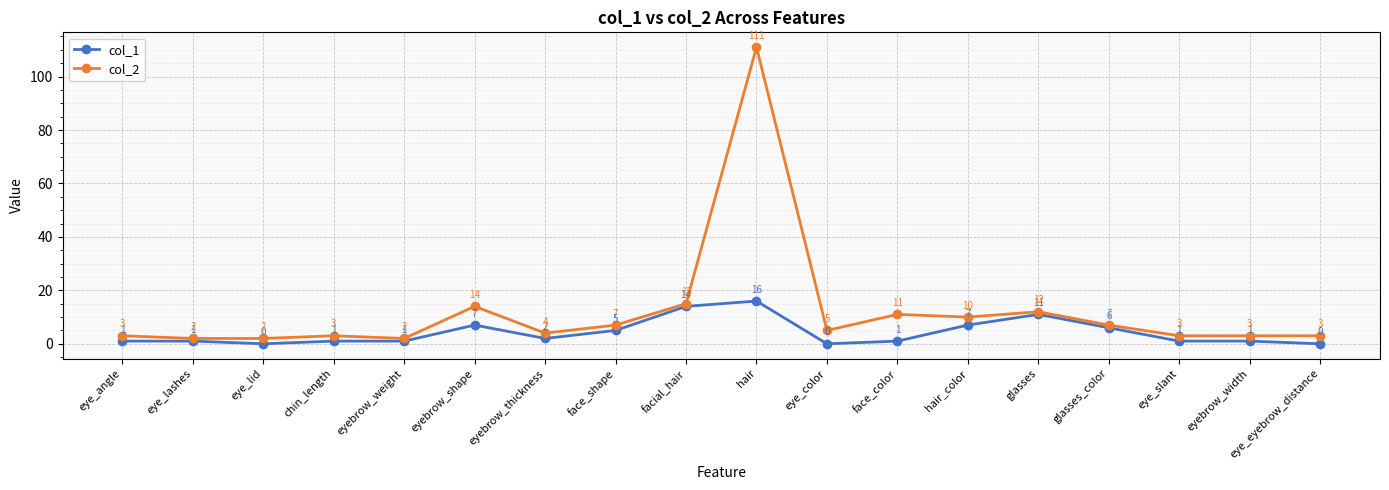

At how many categories does at least one series exceed 21?

1